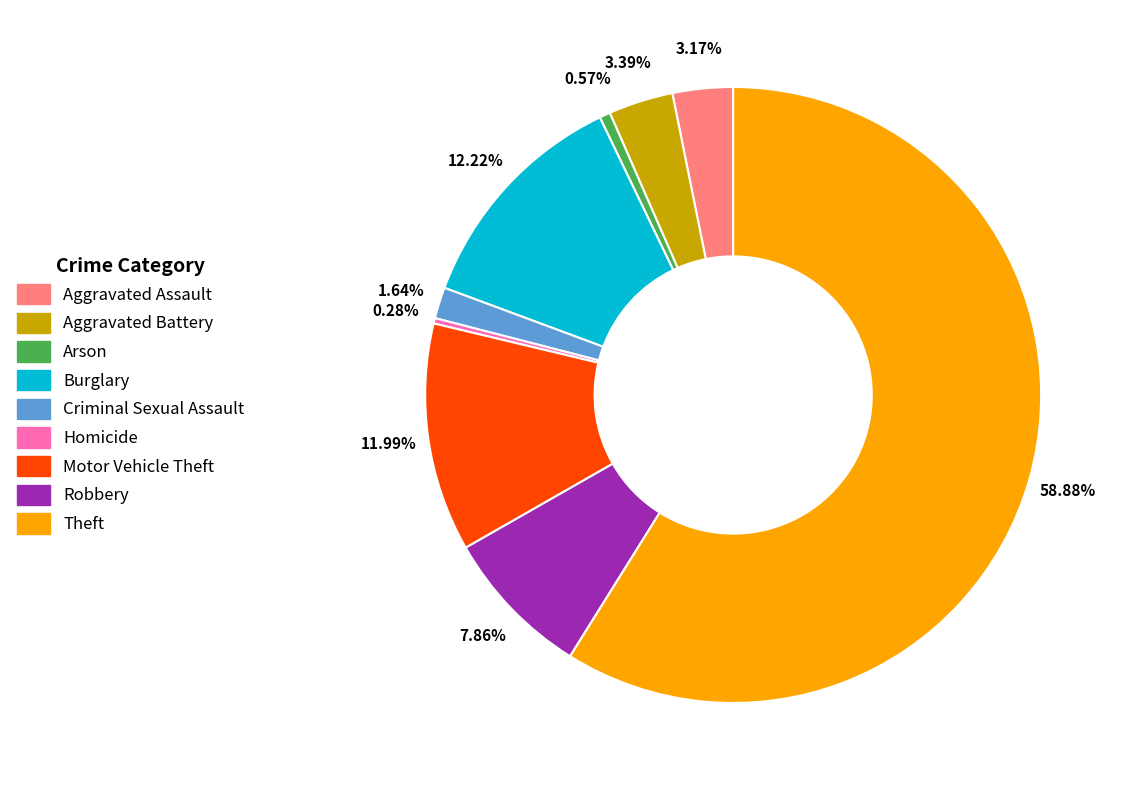

What percentage is the Burglary slice, to the nearest percent?

12%